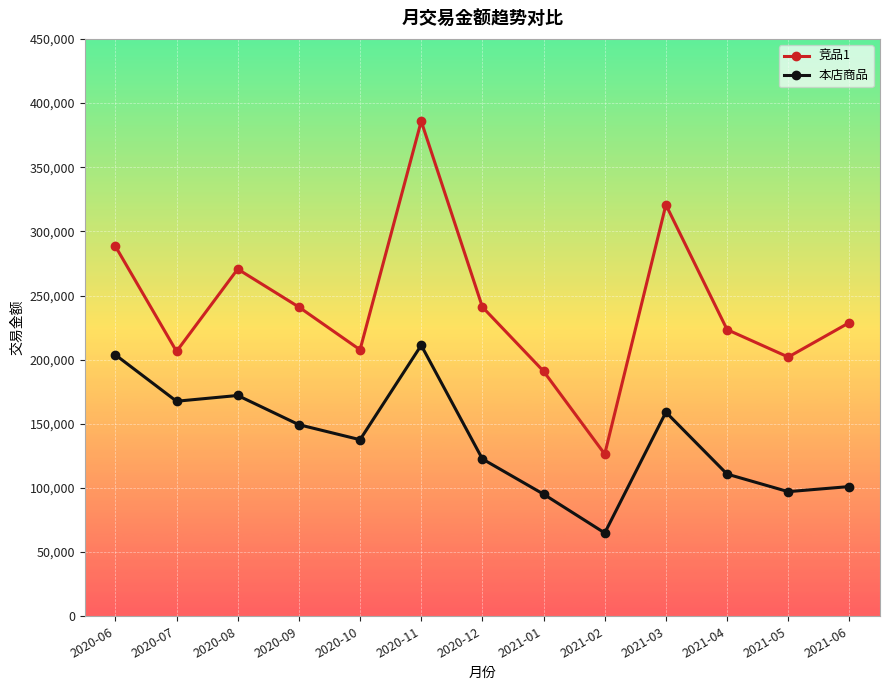

Rank the series by their average value, from lowest to highest.

本店商品, 竞品1